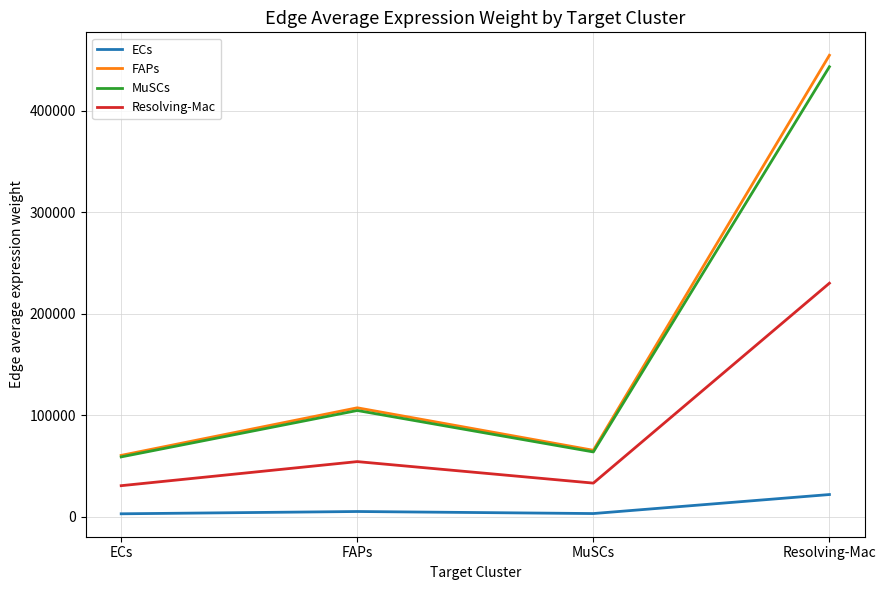

What are all the series names shown in the legend?

ECs, FAPs, MuSCs, Resolving-Mac